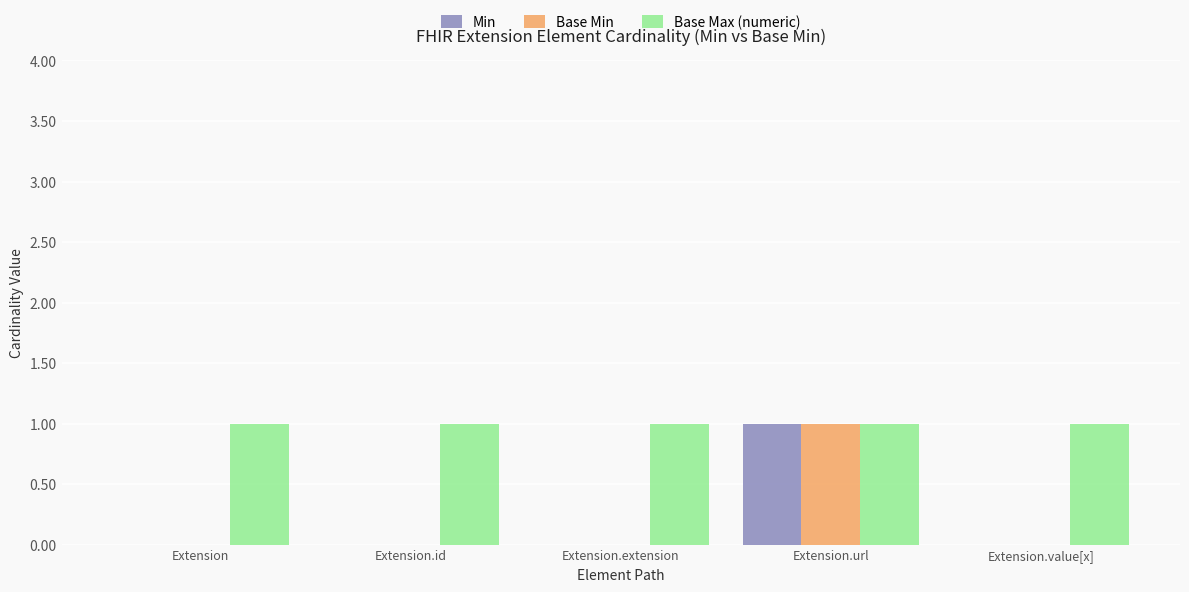

Is the value of Base Min at Extension.id greater than the value of Base Max (numeric) at Extension.value[x]?

No